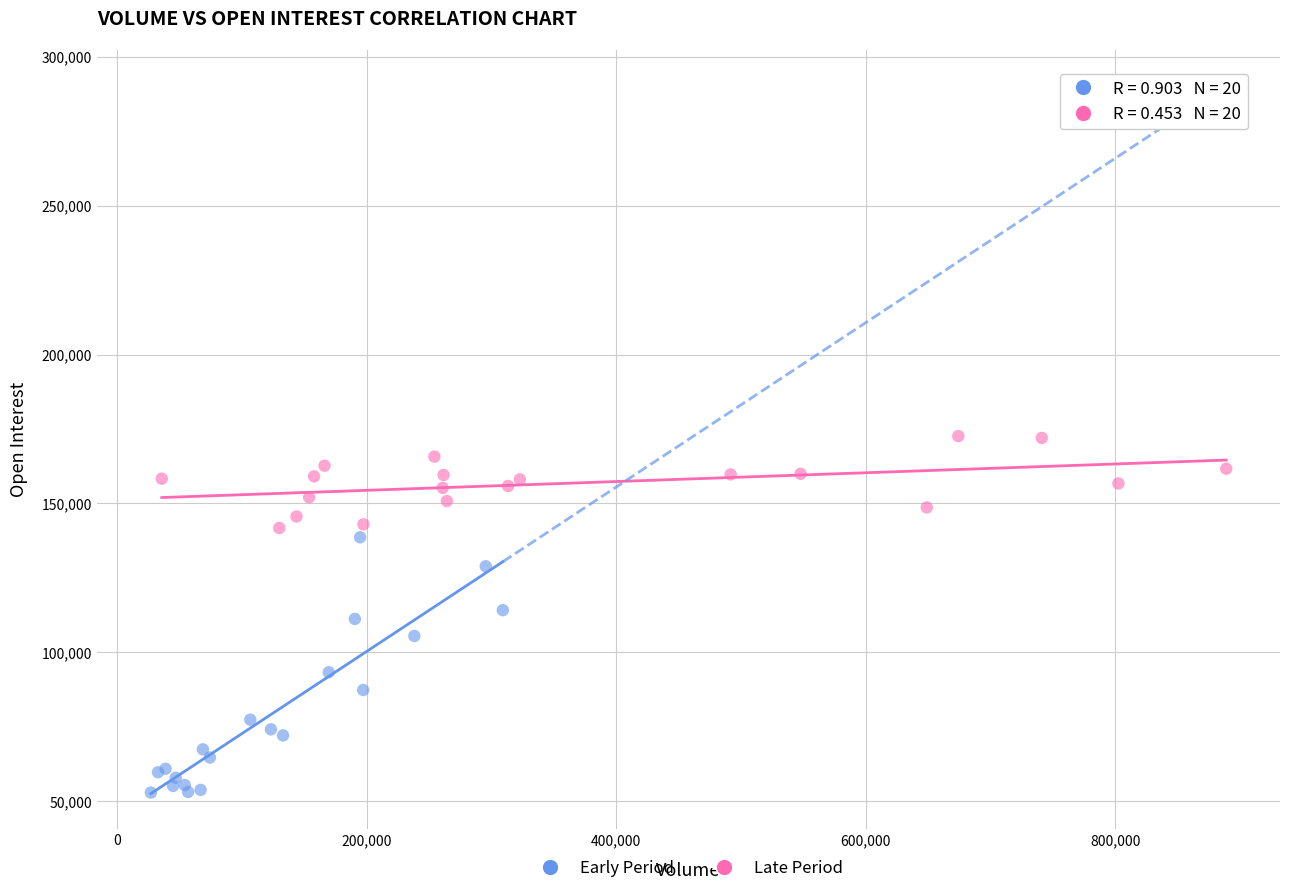

Which series reaches the maximum Y coordinate?

Late Period